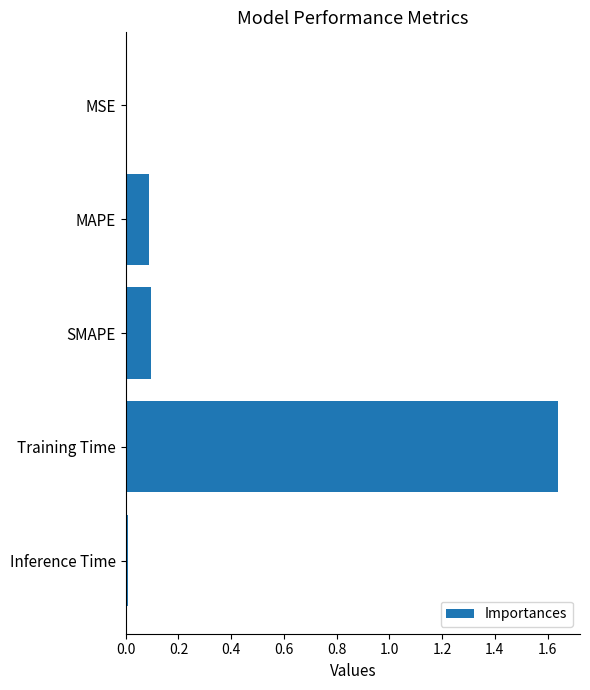

The value at Inference Time is 0.0. True or false?

True